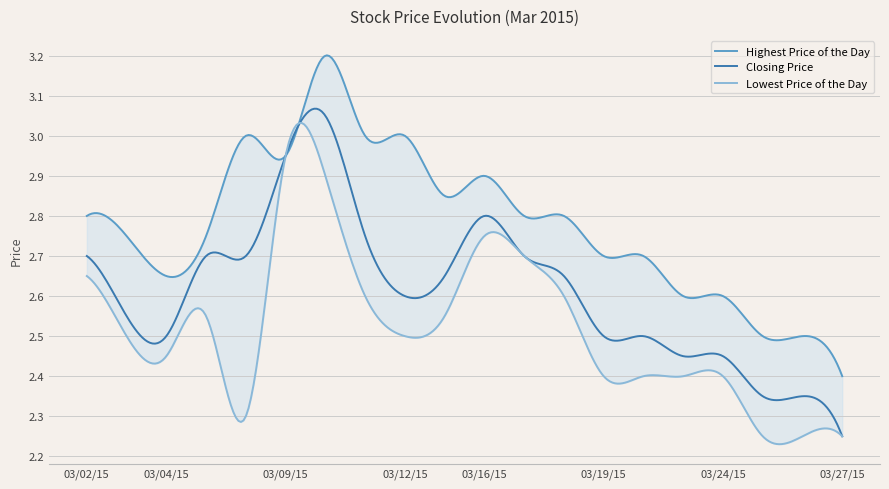

List the labels in order of Closing Price value, smallest first.

20150327, 20150325, 20150326, 20150323, 20150324, 20150304, 20150319, 20150320, 20150303, 20150312, 20150313, 20150318, 20150302, 20150305, 20150306, 20150317, 20150311, 20150316, 20150309, 20150310